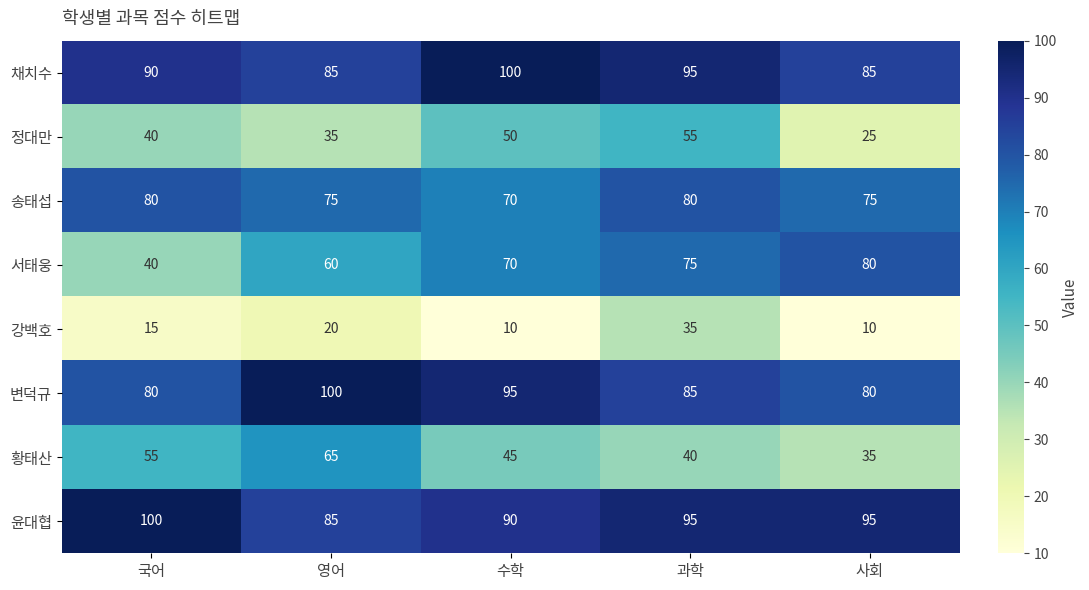

Read the 정대만 value at 과학, to the nearest 5.

55